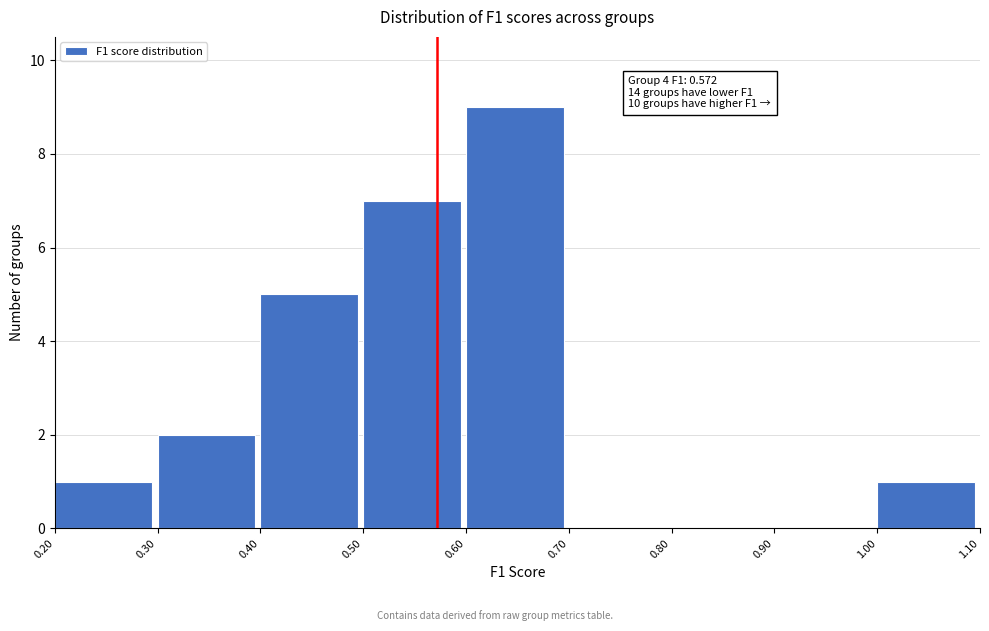

Which range on the x-axis has the tallest bar?

0.60 to 0.70